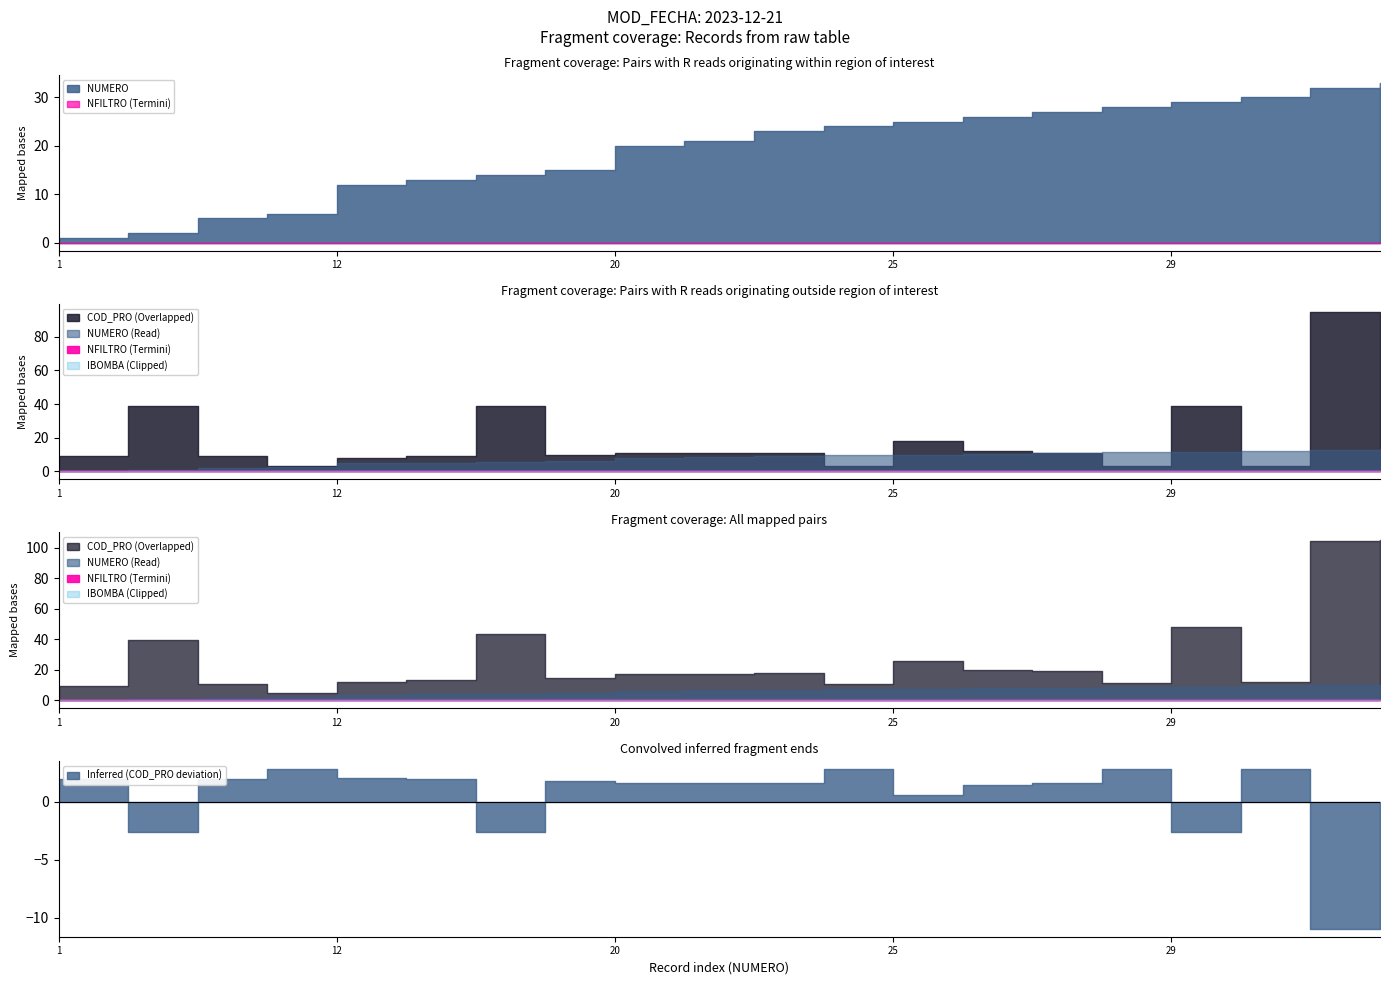

Is the value of IBOMBA at 23 greater than the value of NUMERO at 21?

No